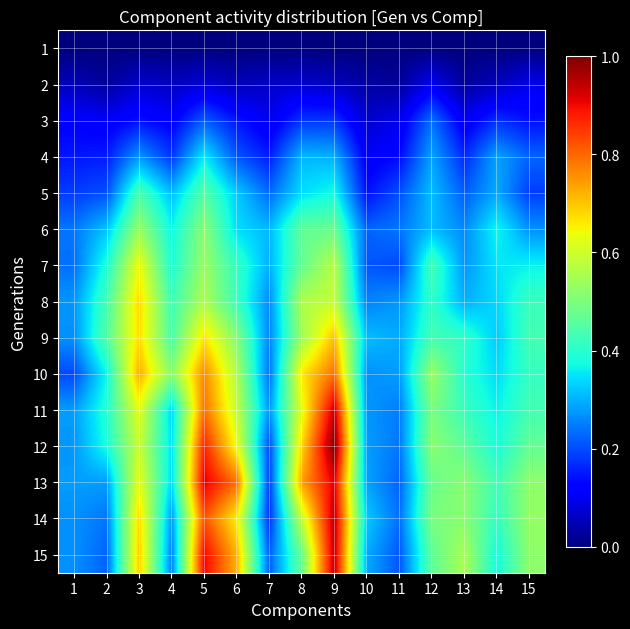

Count the number of categories in the chart.

15